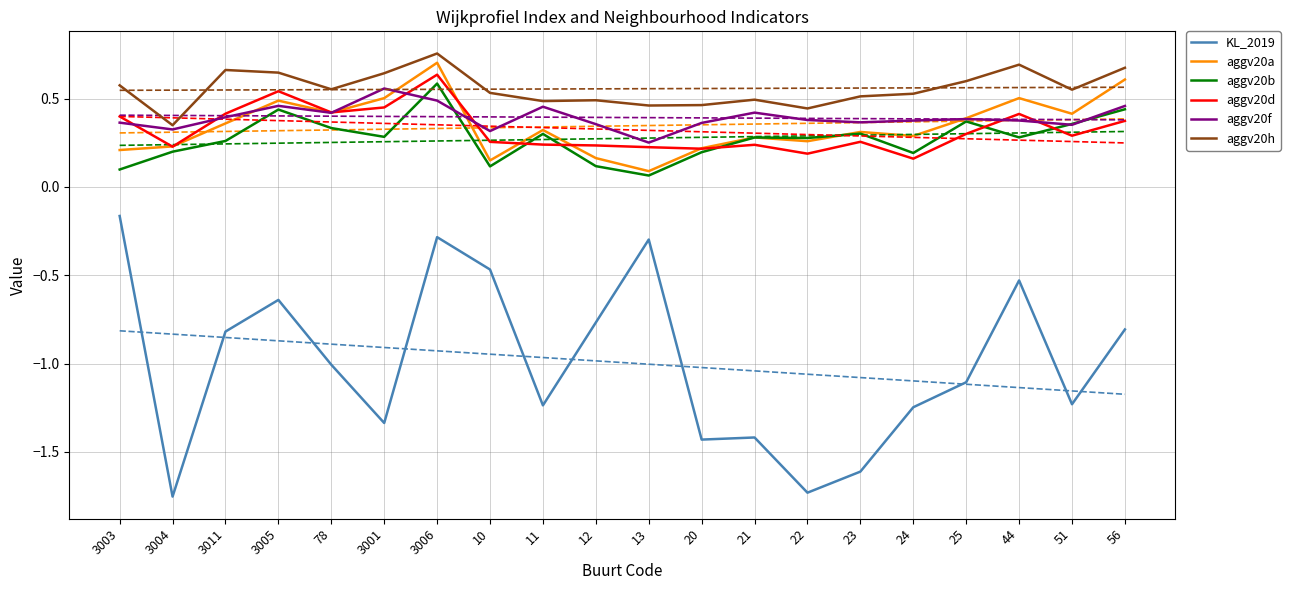

Which has a higher value, 51 or 56?

56